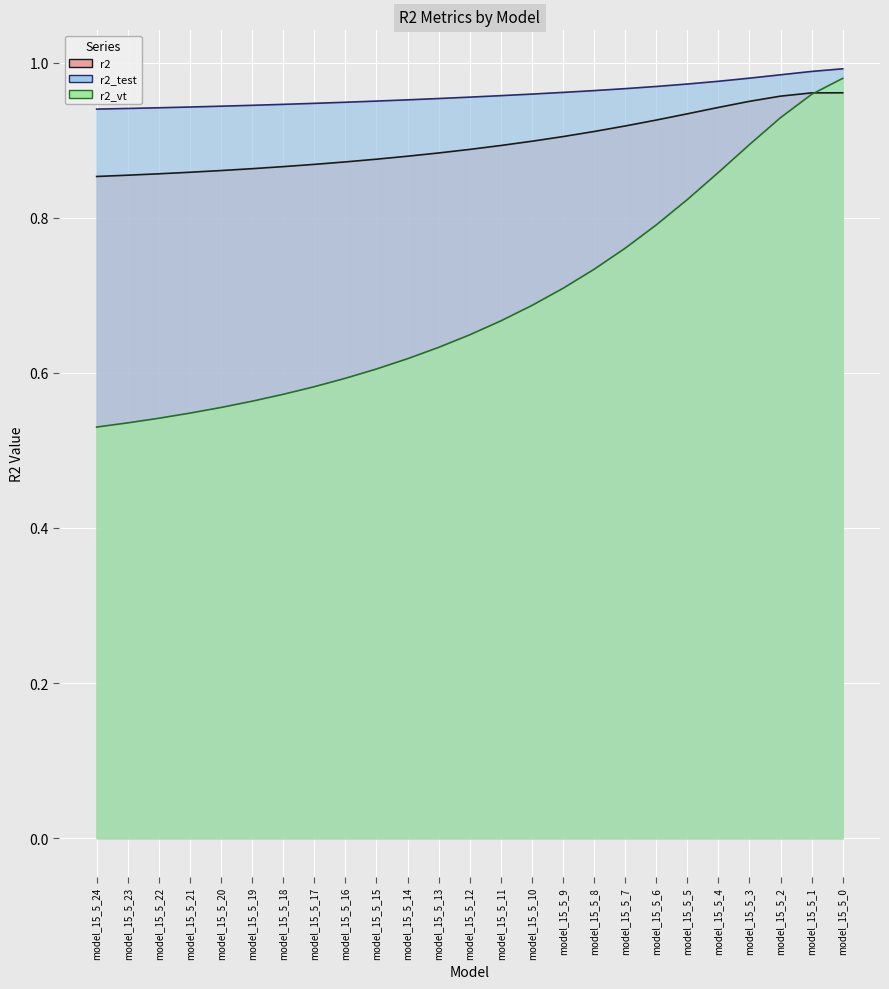

Reading left to right, transcribe all the data shown in this chart.

r2: model_15_5_24=0.9	model_15_5_23=0.9	model_15_5_22=0.9	model_15_5_21=0.9	model_15_5_20=0.9	model_15_5_19=0.9	model_15_5_18=0.9	model_15_5_17=0.9	model_15_5_16=0.9	model_15_5_15=0.9	model_15_5_14=0.9	model_15_5_13=0.9	model_15_5_12=0.9	model_15_5_11=0.9	model_15_5_10=0.9	model_15_5_9=0.9	model_15_5_8=0.9	model_15_5_7=0.9	model_15_5_6=0.9	model_15_5_5=0.9	model_15_5_4=0.9	model_15_5_3=1.0	model_15_5_2=1.0	model_15_5_1=1.0	model_15_5_0=1.0
r2_test: model_15_5_24=0.9	model_15_5_23=0.9	model_15_5_22=0.9	model_15_5_21=0.9	model_15_5_20=0.9	model_15_5_19=0.9	model_15_5_18=0.9	model_15_5_17=0.9	model_15_5_16=0.9	model_15_5_15=1.0	model_15_5_14=1.0	model_15_5_13=1.0	model_15_5_12=1.0	model_15_5_11=1.0	model_15_5_10=1.0	model_15_5_9=1.0	model_15_5_8=1.0	model_15_5_7=1.0	model_15_5_6=1.0	model_15_5_5=1.0	model_15_5_4=1.0	model_15_5_3=1.0	model_15_5_2=1.0	model_15_5_1=1.0	model_15_5_0=1.0
r2_vt: model_15_5_24=0.5	model_15_5_23=0.5	model_15_5_22=0.5	model_15_5_21=0.5	model_15_5_20=0.6	model_15_5_19=0.6	model_15_5_18=0.6	model_15_5_17=0.6	model_15_5_16=0.6	model_15_5_15=0.6	model_15_5_14=0.6	model_15_5_13=0.6	model_15_5_12=0.6	model_15_5_11=0.7	model_15_5_10=0.7	model_15_5_9=0.7	model_15_5_8=0.7	model_15_5_7=0.8	model_15_5_6=0.8	model_15_5_5=0.8	model_15_5_4=0.9	model_15_5_3=0.9	model_15_5_2=0.9	model_15_5_1=1.0	model_15_5_0=1.0